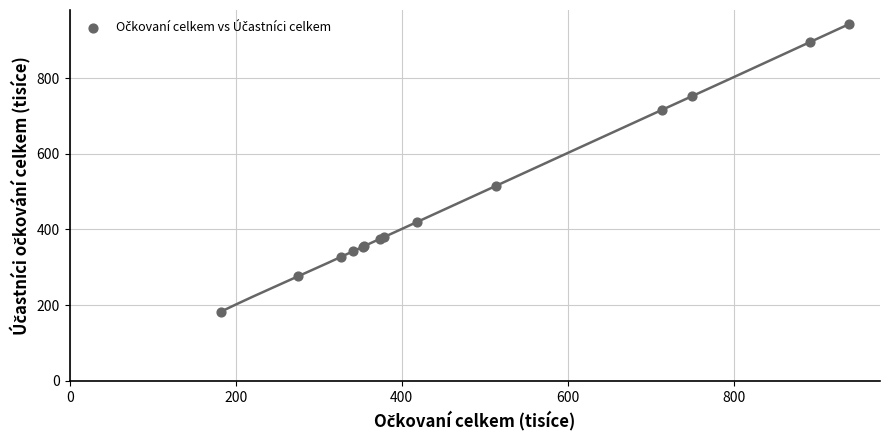

What Y value in the scatter plot is closest to 562?

515.5